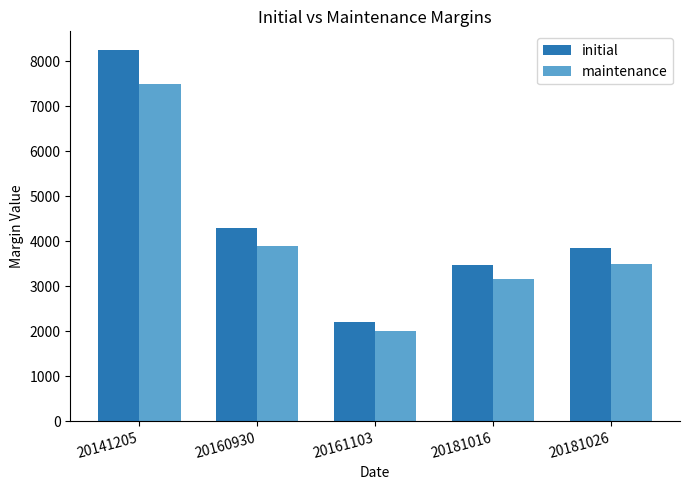

Where is initial nearest to the value 5225?

20160930